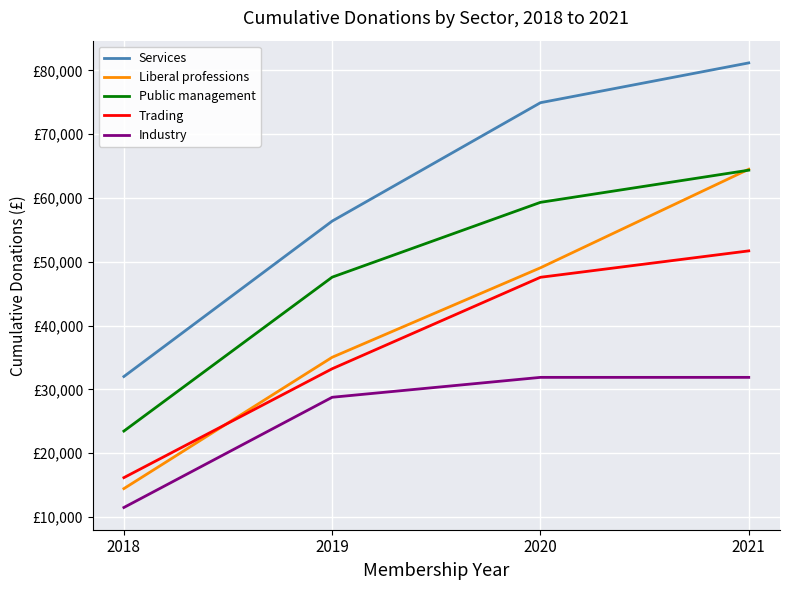

What is the difference between the highest and lowest values at 2018?

20530